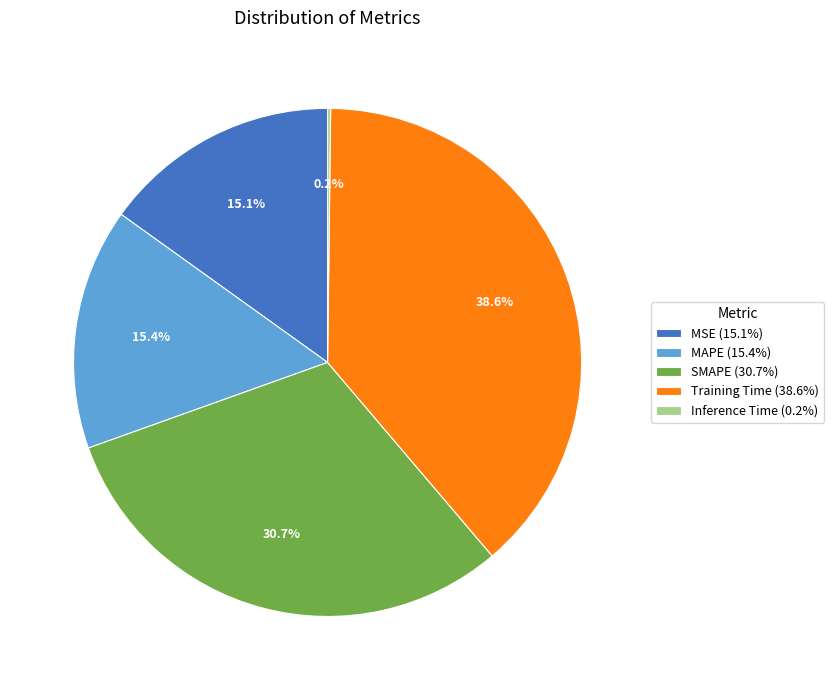

Which slice is the largest?

Training Time